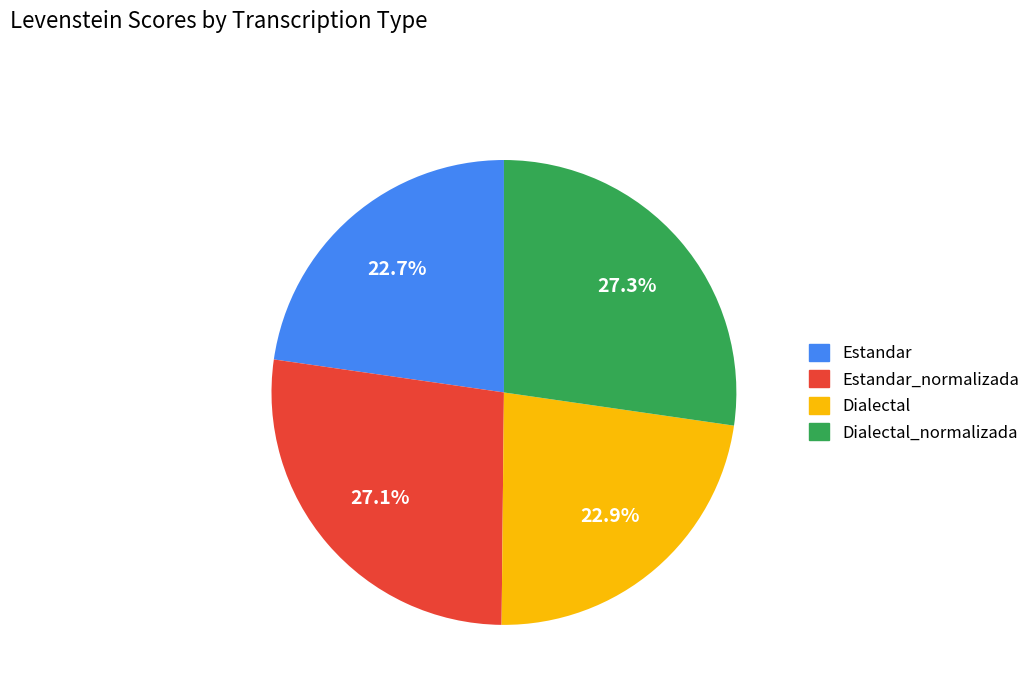

Does any single category account for the majority?

No